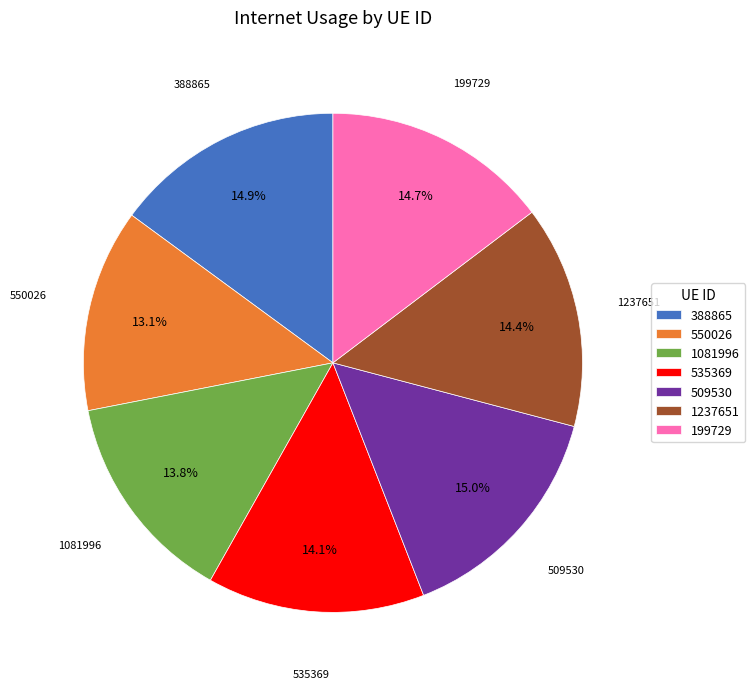

What is the total percentage of 199729 and 388865?

29.6%